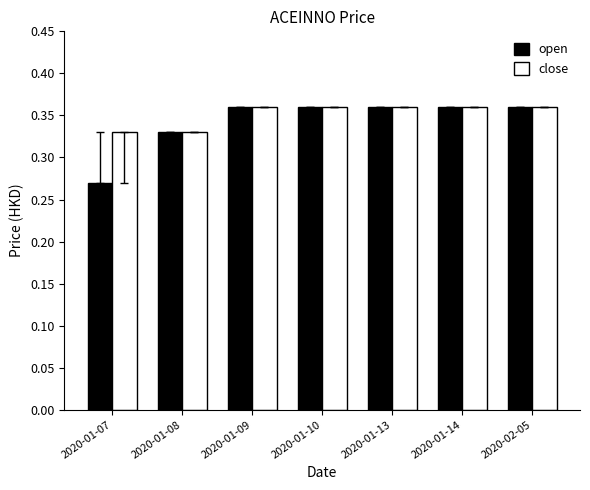

What is the label of the 1st bar from the right?

2020-02-05